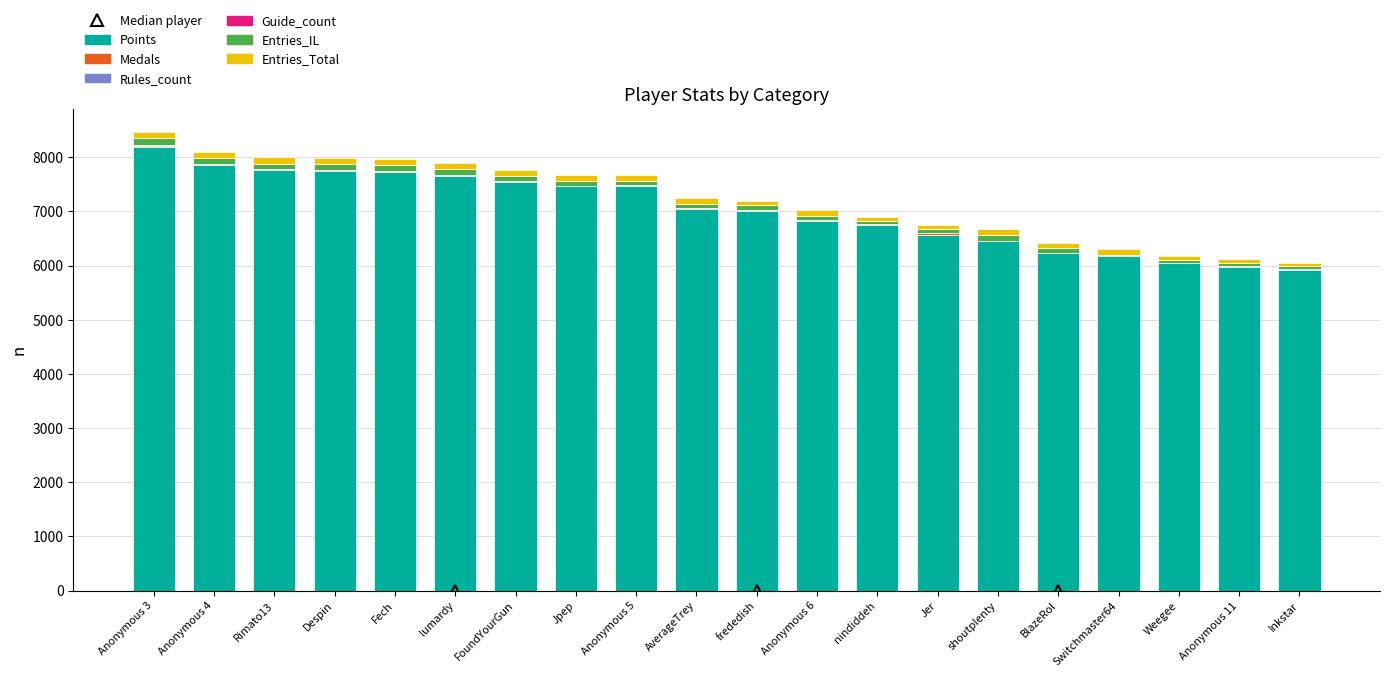

True or false: Points has a value of 7727 at Fech.

True